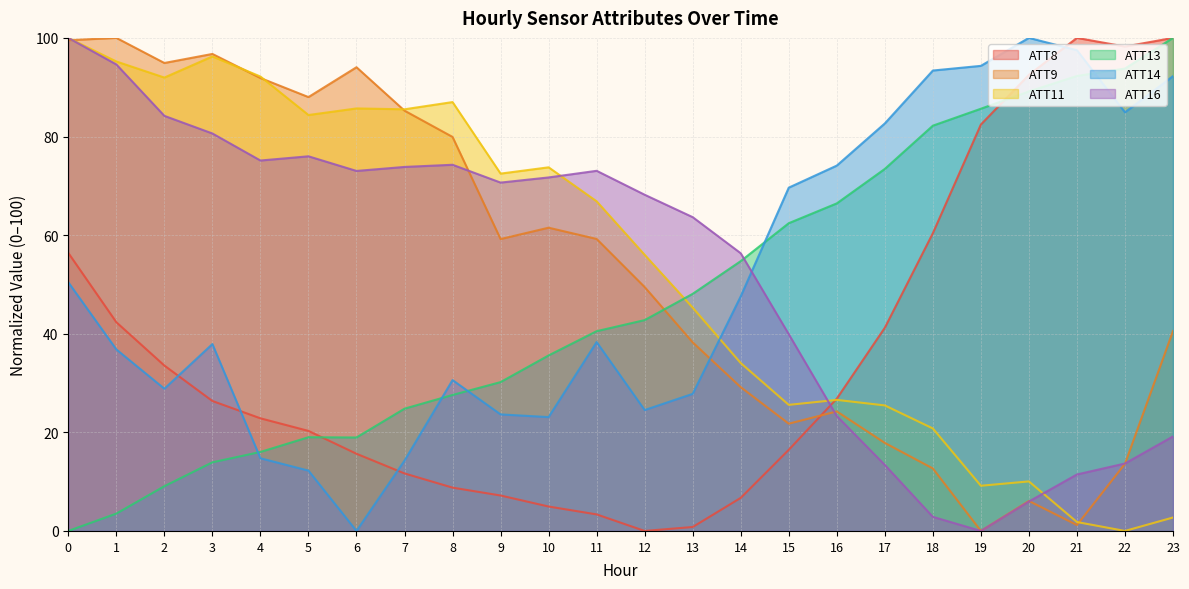

The ATT14 series shows 8.2 at 13. True or false?

False